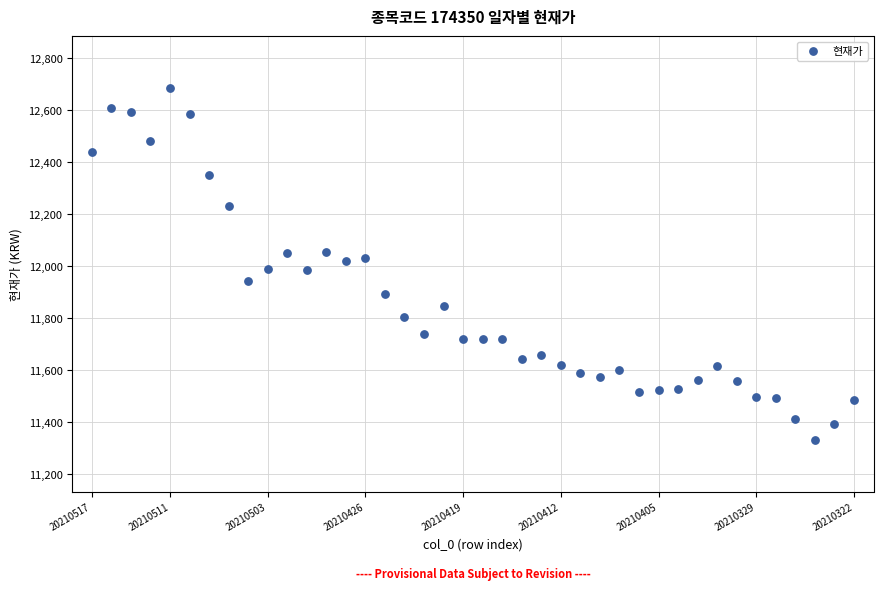

What is the range of Y values (max minus min)?

1351